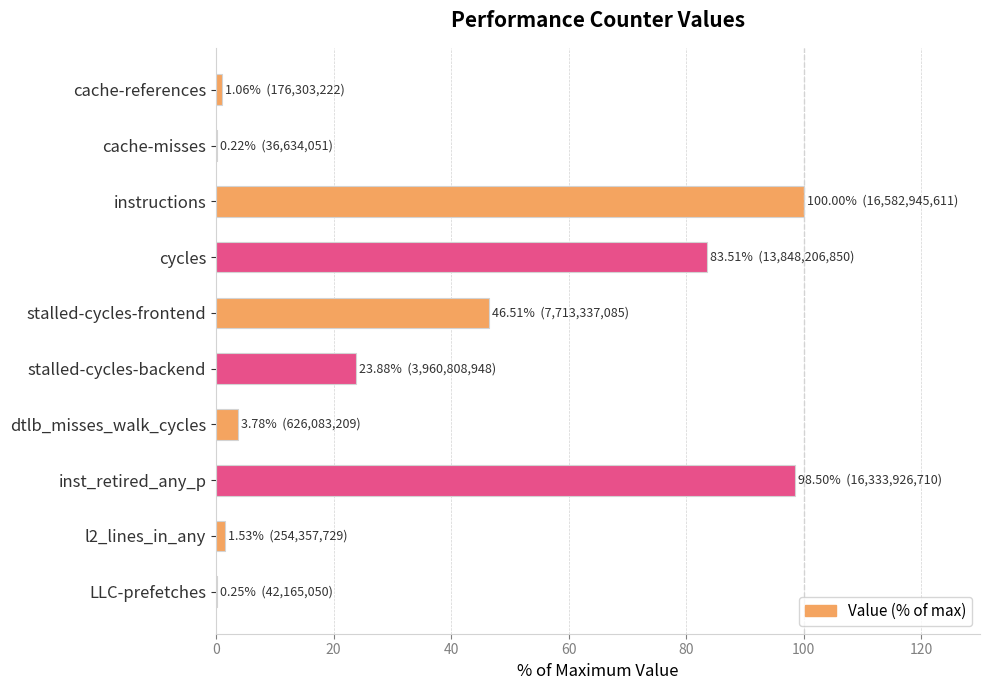

What is the maximum value shown in the chart?

100.0